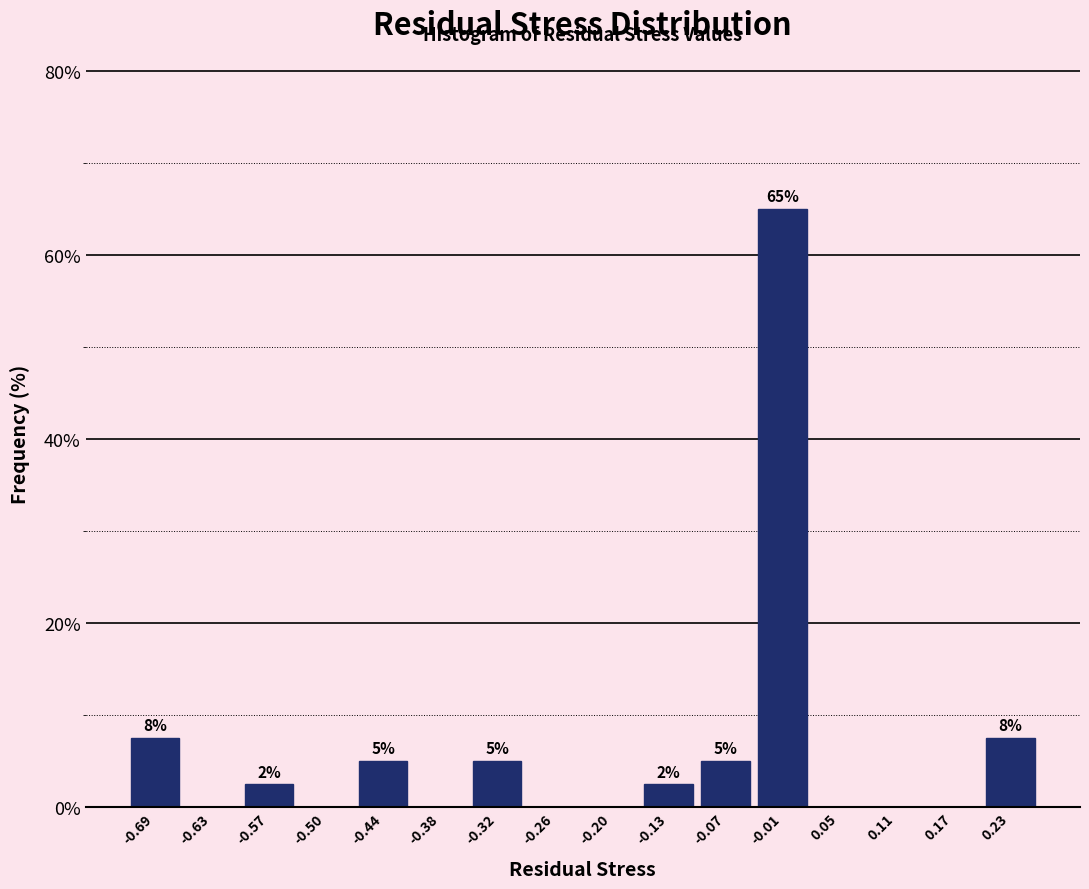

Which range on the x-axis has the tallest bar?

-0.04 to 0.02